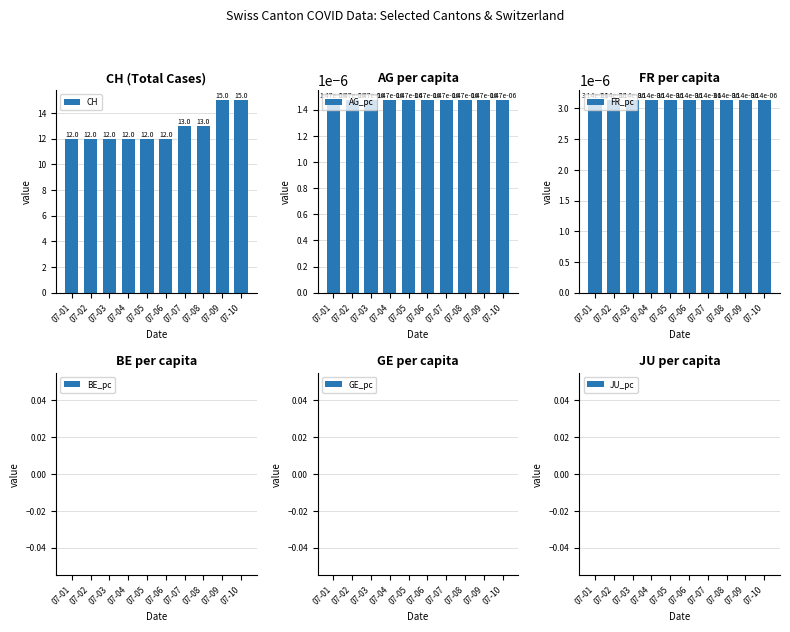

Reading left to right, what are all the values shown in this chart?

CH: 12.0	12.0	12.0	12.0	12.0	12.0	13.0	13.0	15.0	15.0
AG_pc: 0.0	0.0	0.0	0.0	0.0	0.0	0.0	0.0	0.0	0.0
FR_pc: 0.0	0.0	0.0	0.0	0.0	0.0	0.0	0.0	0.0	0.0
BE_pc: 0.0	0.0	0.0	0.0	0.0	0.0	0.0	0.0	0.0	0.0
GE_pc: 0.0	0.0	0.0	0.0	0.0	0.0	0.0	0.0	0.0	0.0
JU_pc: 0.0	0.0	0.0	0.0	0.0	0.0	0.0	0.0	0.0	0.0